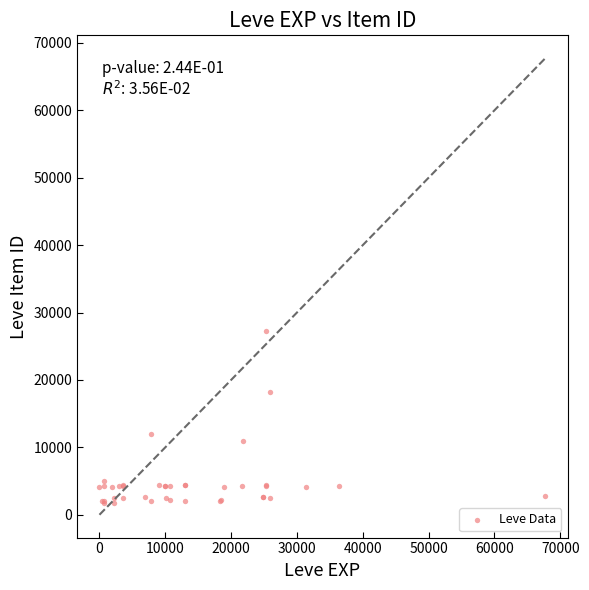

What Y value in the scatter plot is closest to 14448?

12018